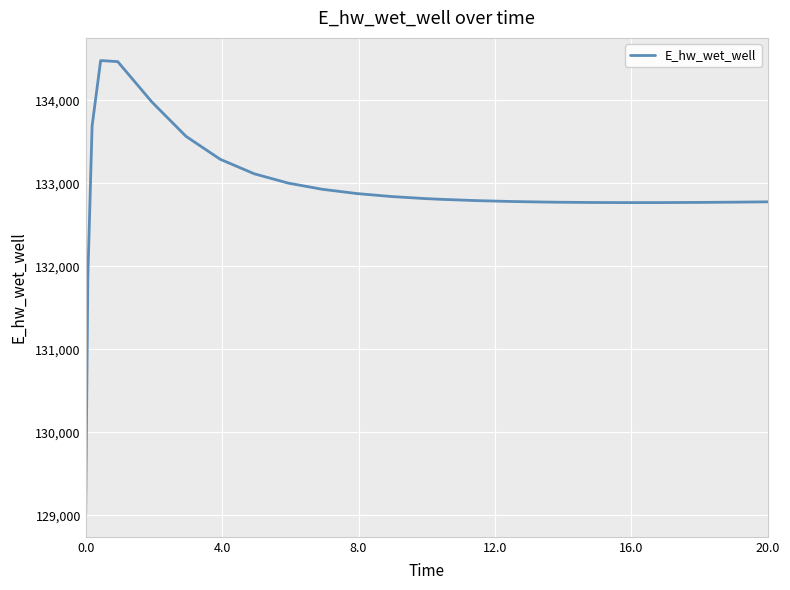

Does the chart have visible grid lines?

Yes